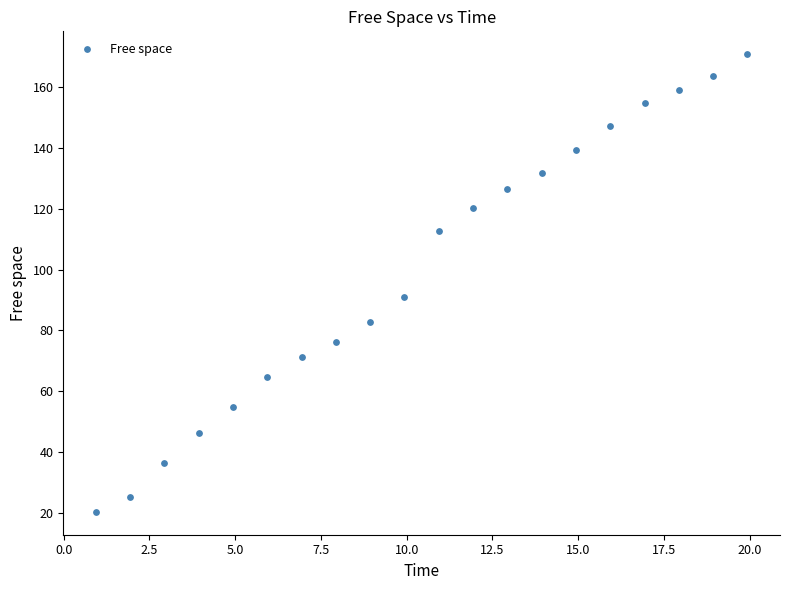

What is the range of X values (max minus min)?

19.0